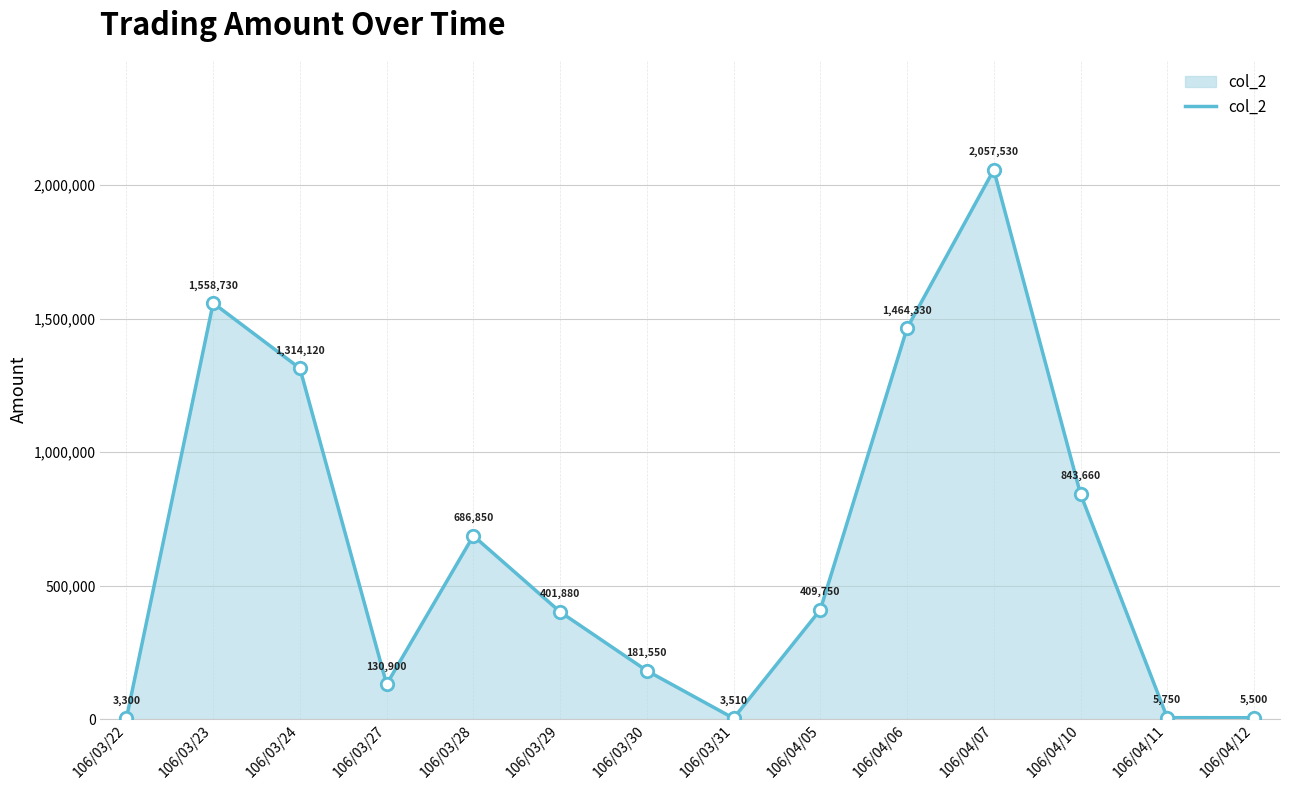

What is the ratio of the value at 106/04/07 to the value at 106/04/12?

374.1